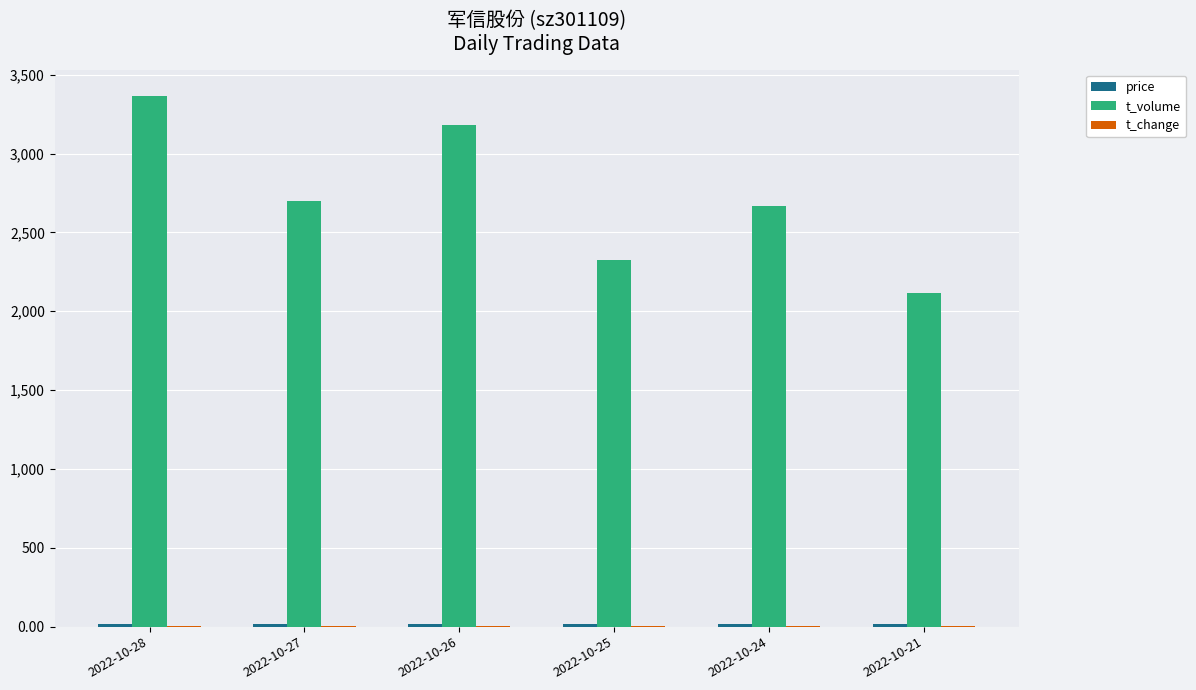

What is the greatest value displayed?

3364.0